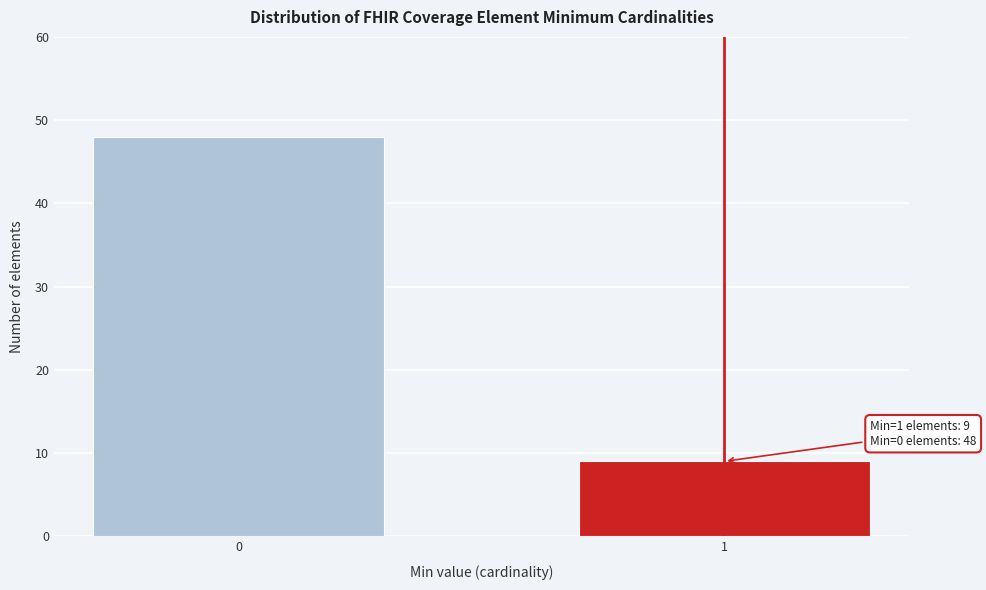

Reading right to left, what are all the values shown in this chart?

9	48